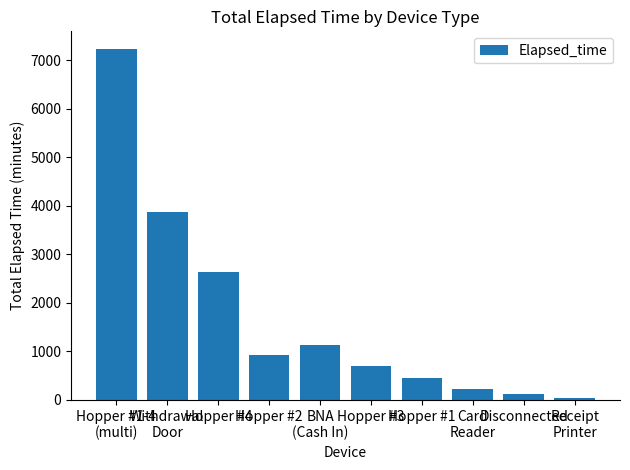

Where does the data first go above 930?

Hopper #1-4
(multi)